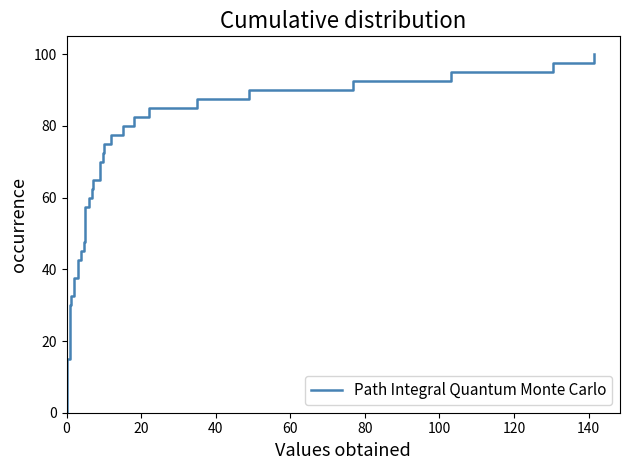

What is the difference between the second highest and minimum values?

130.4